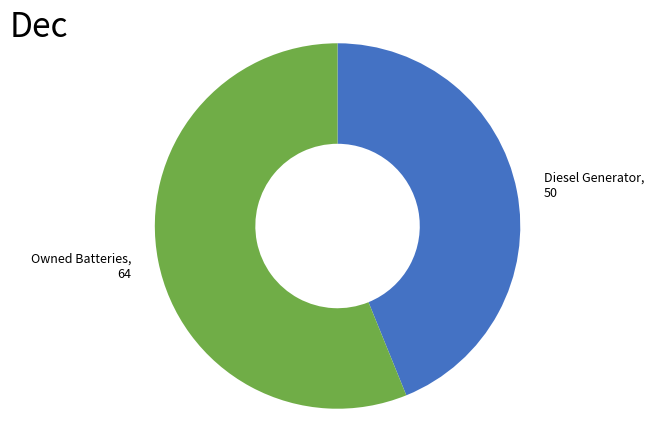

Is there any slice that represents more than half of the pie?

Yes